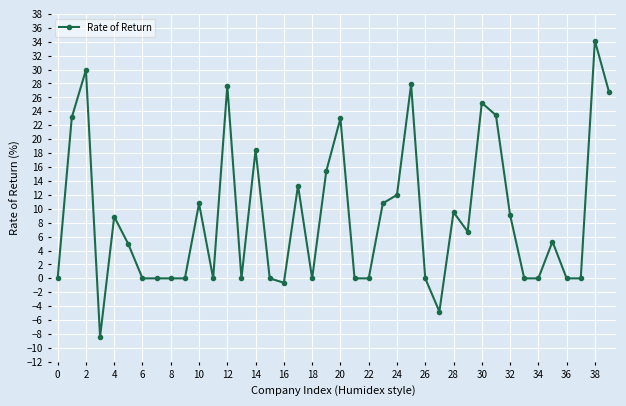

What is the greatest value displayed?

34.1